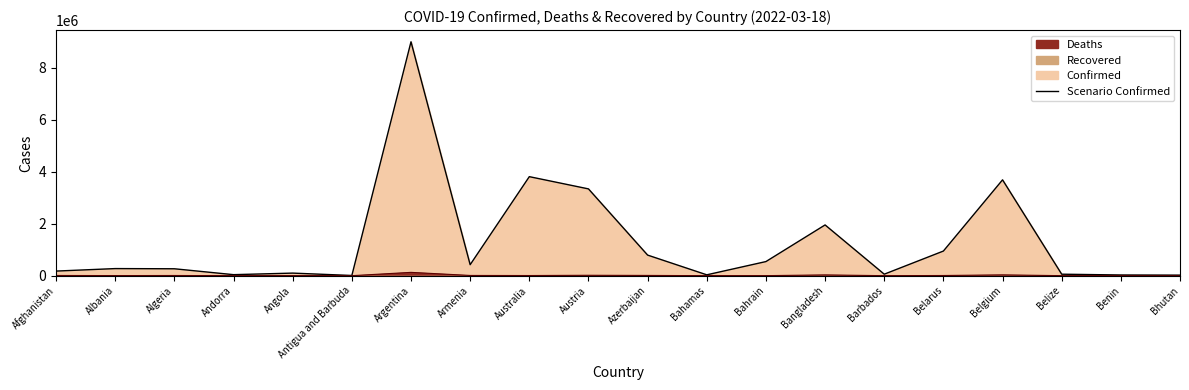

What is the total value across all series at Argentina?

9117776